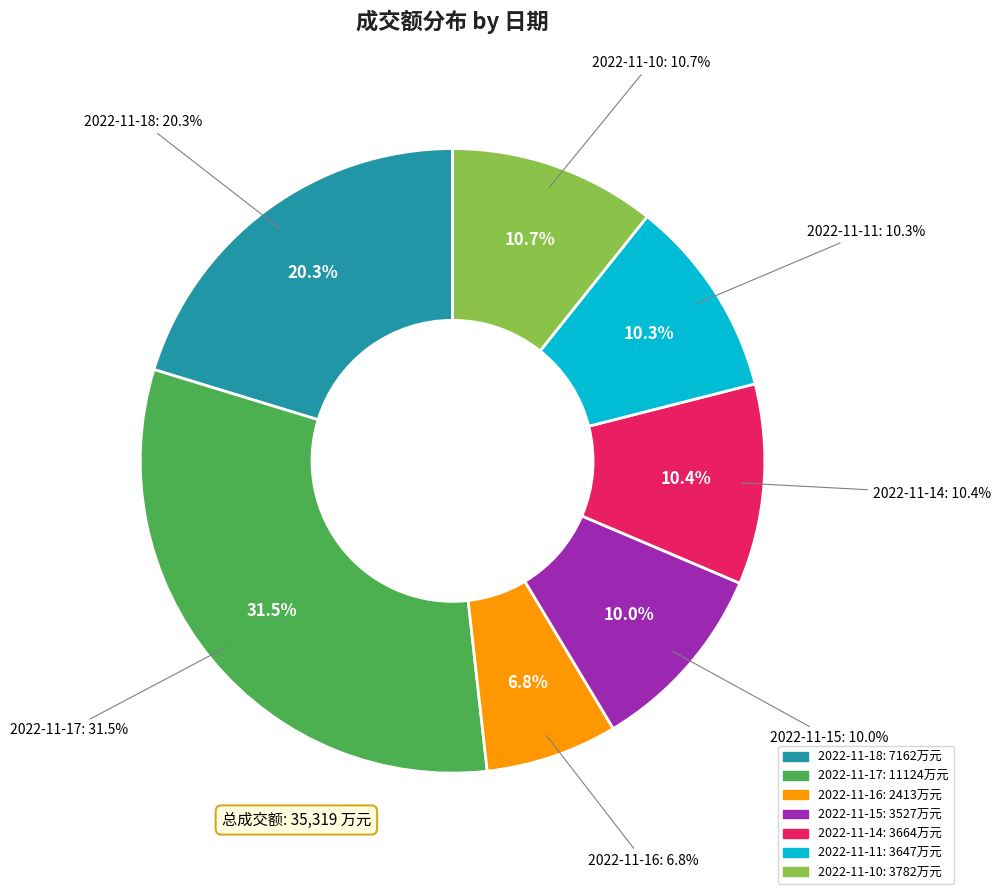

Is 2022-11-11 the majority of the pie?

No